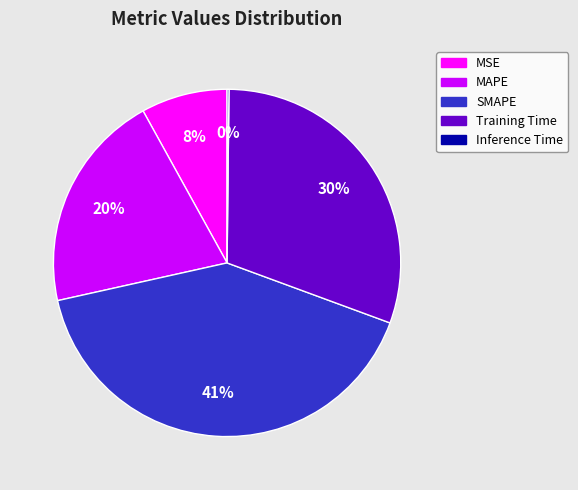

Which category has the biggest portion of the pie?

SMAPE